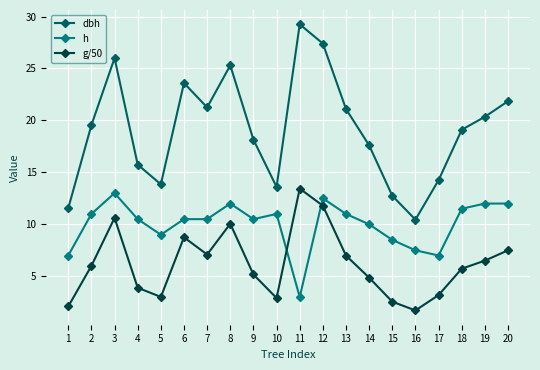

How many values in the g/50 series exceed 6?

10